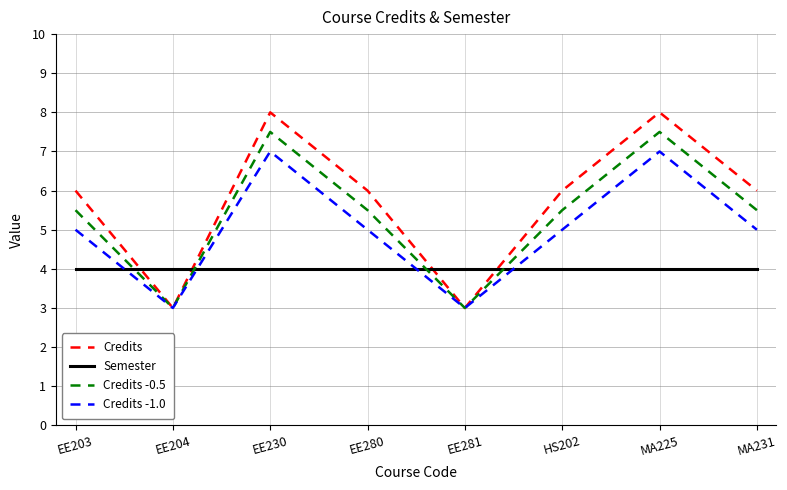

The Credits -0.5 series shows 5.5 at HS202. True or false?

True